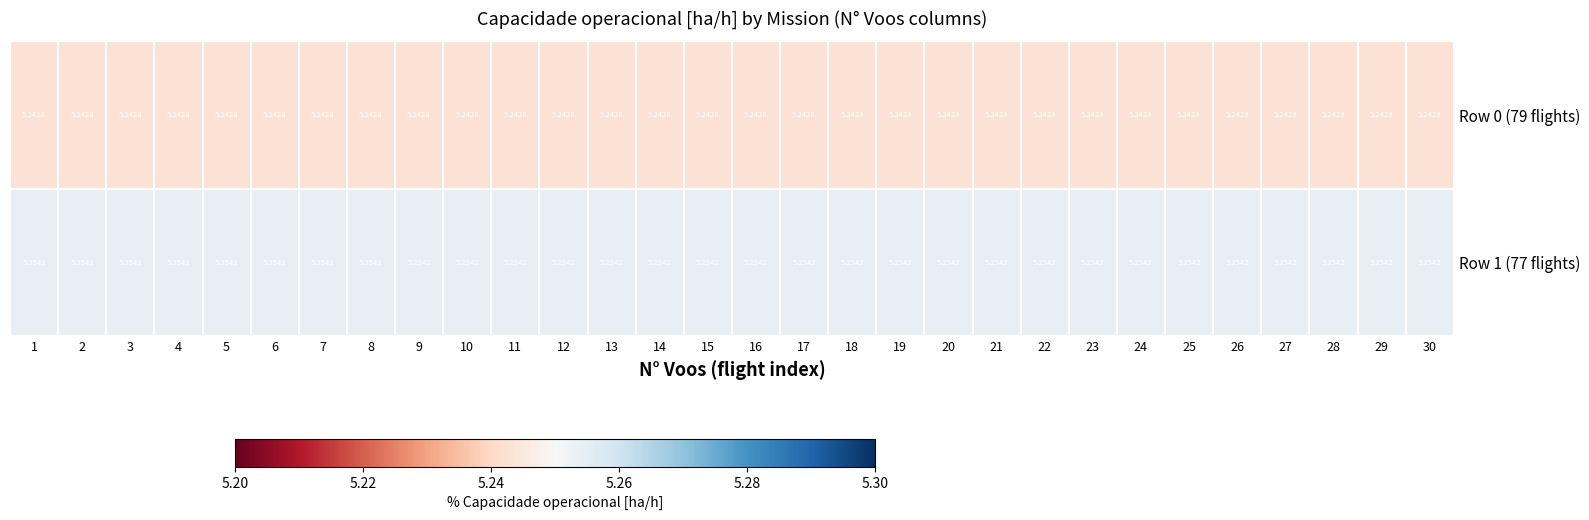

List the series in order of their peak value, lowest first.

Row 0 (79 flights), Row 1 (77 flights)